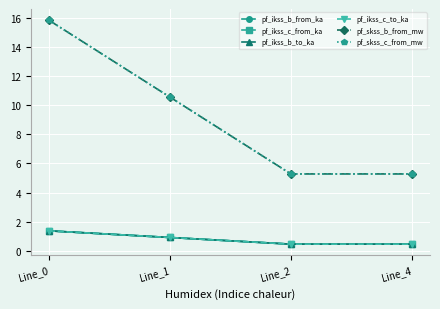

Does the chart have visible grid lines?

Yes